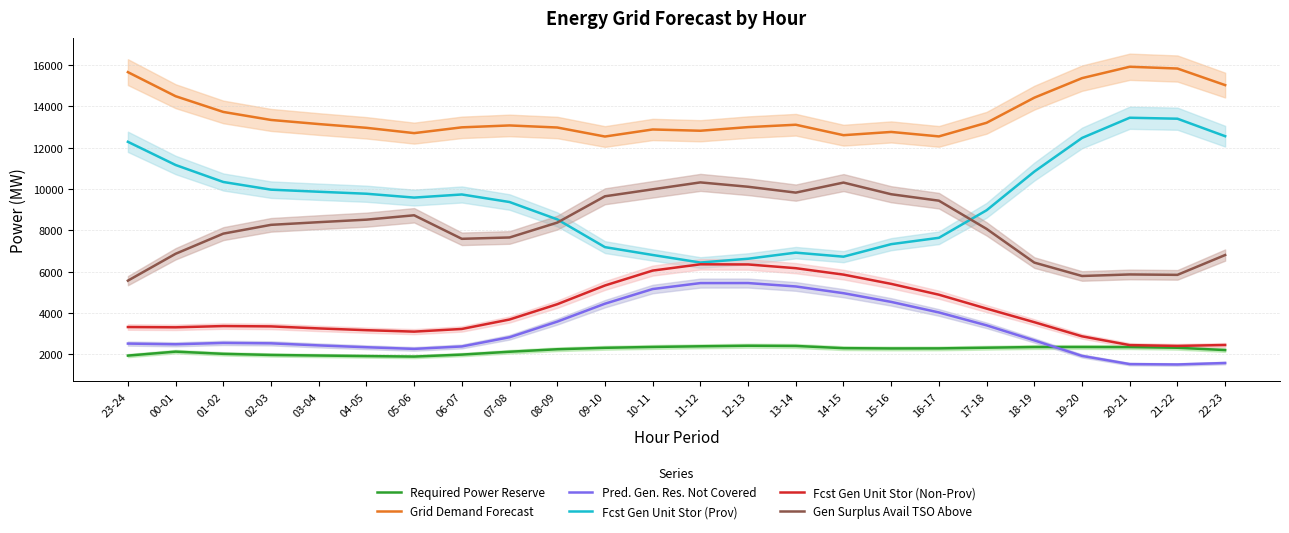

What is the label of the 8th point from the left?

06-07